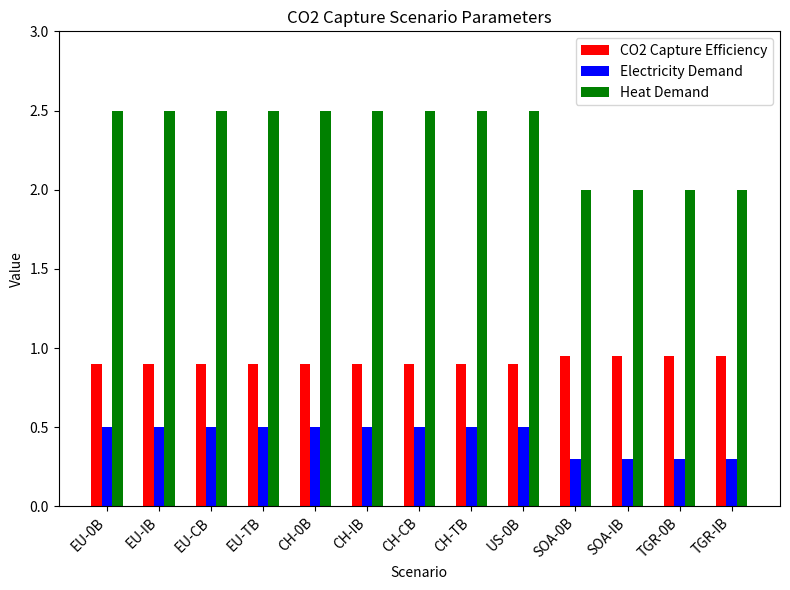

What is the smallest value displayed?

0.3